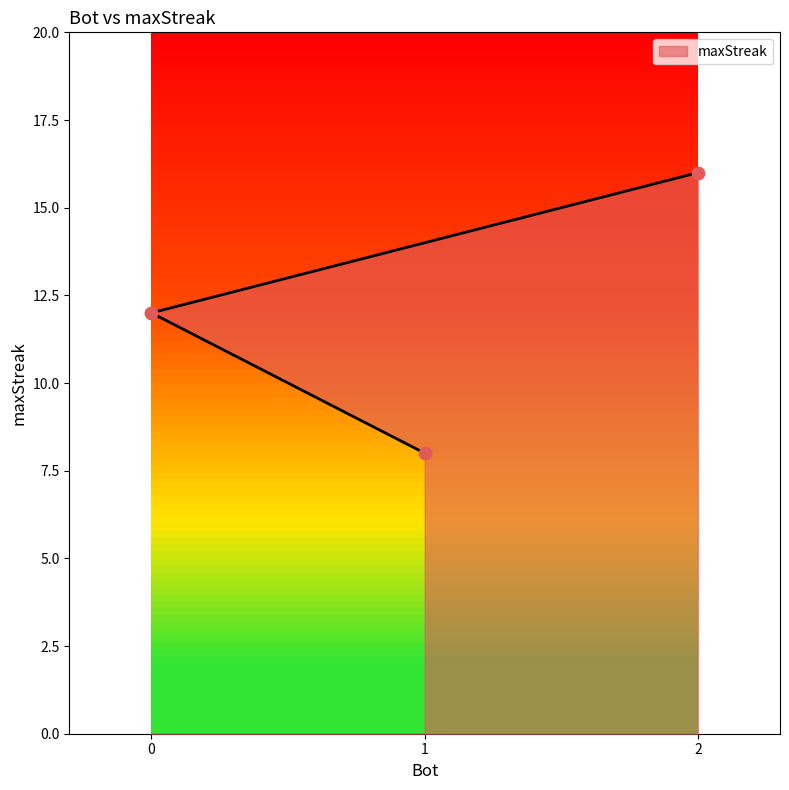

What is the change in value from 2 to 1?

-8